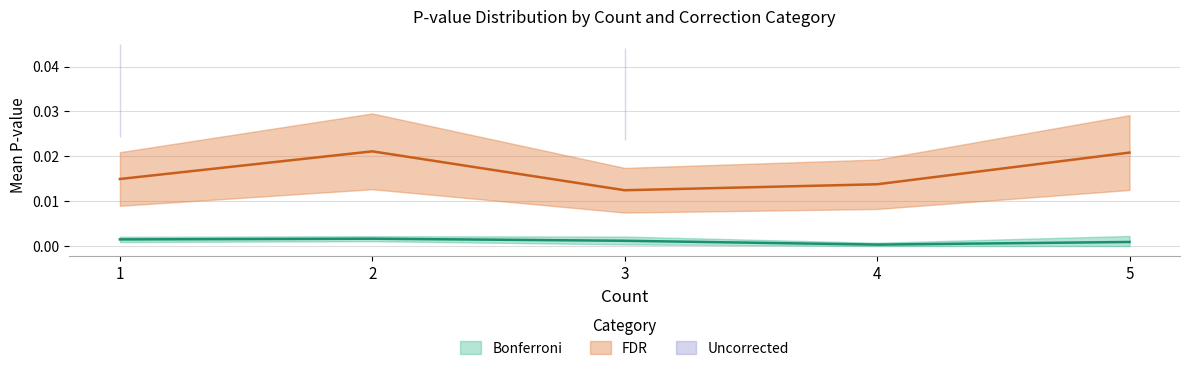

Is the value of Mean_Pvalue_Uncorrected at 4 greater than the value of Max_Pvalue_Bonferroni at 5?

No